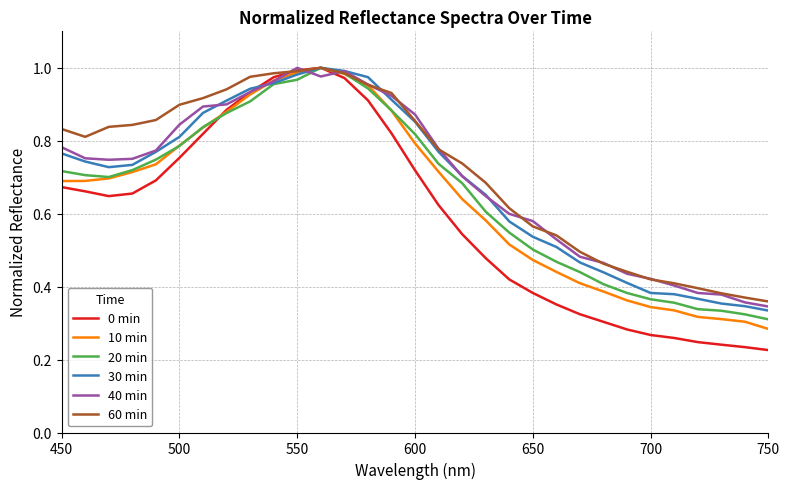

True or false: 60 min and 40 min cross at least once.

True